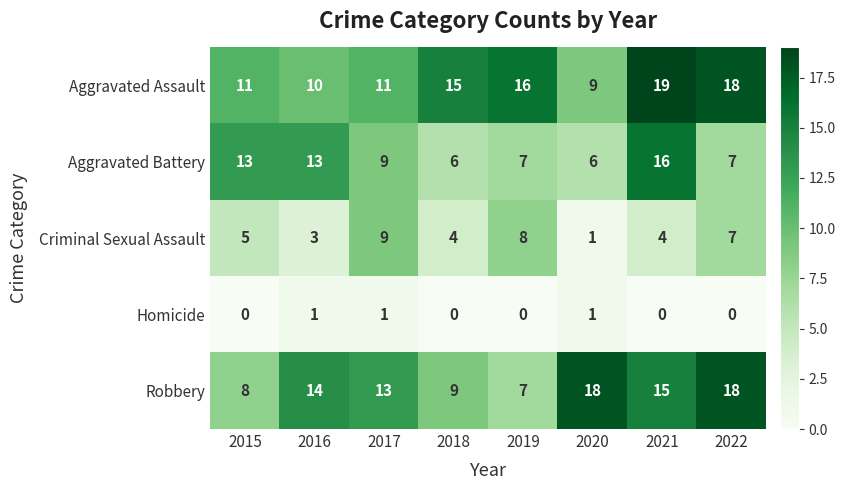

At which category is the sum across all series the highest?

2021